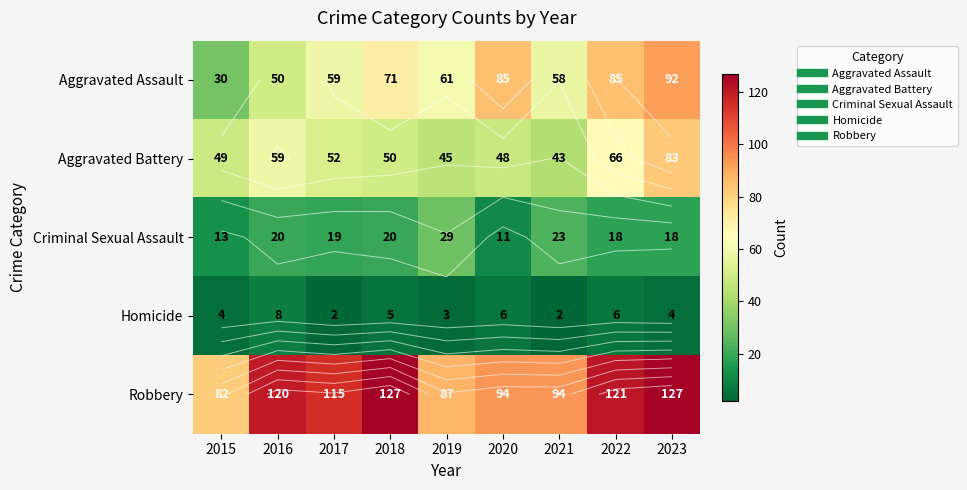

At which category is the sum across all series the highest?

2023